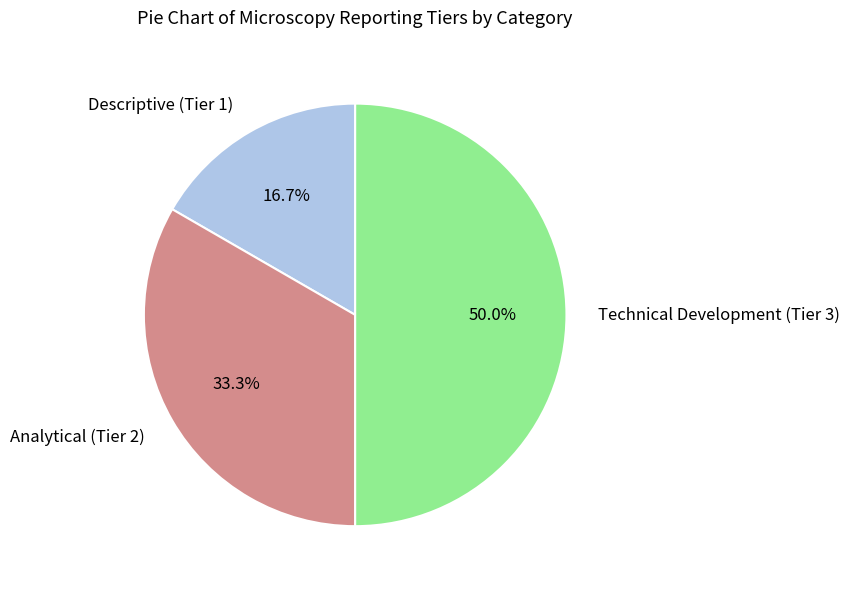

How many slices are in this pie chart?

3